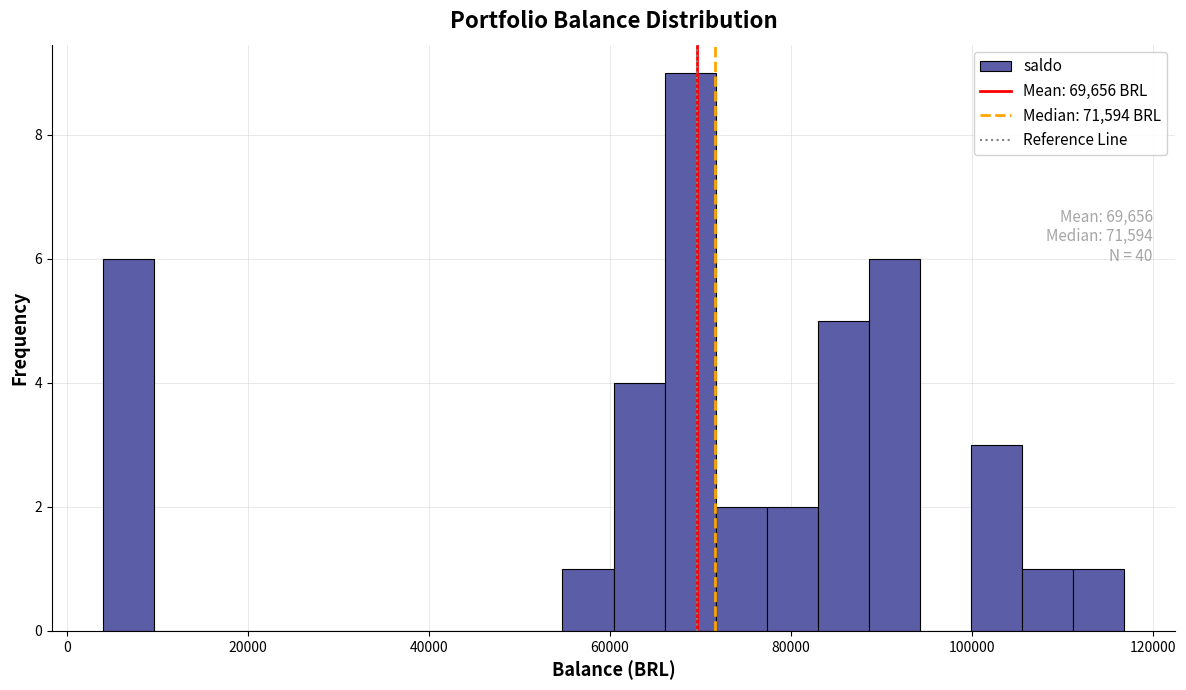

Read against the x-axis, roughly where is the centre of the tallest bar?

68000